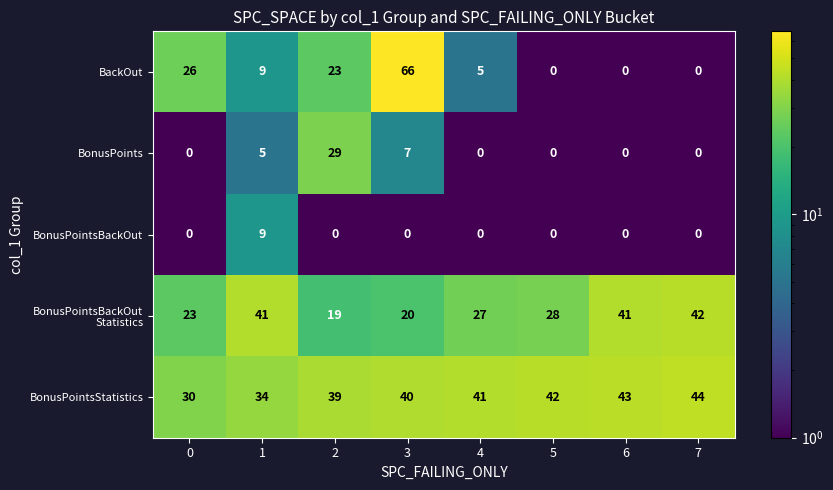

What is the highest value of the BonusPoints series?

29